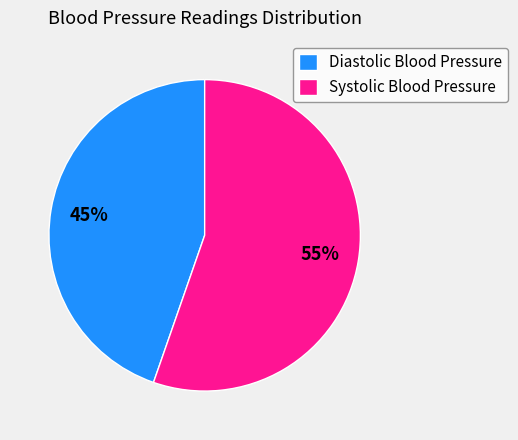

How many segments does this pie chart have?

2